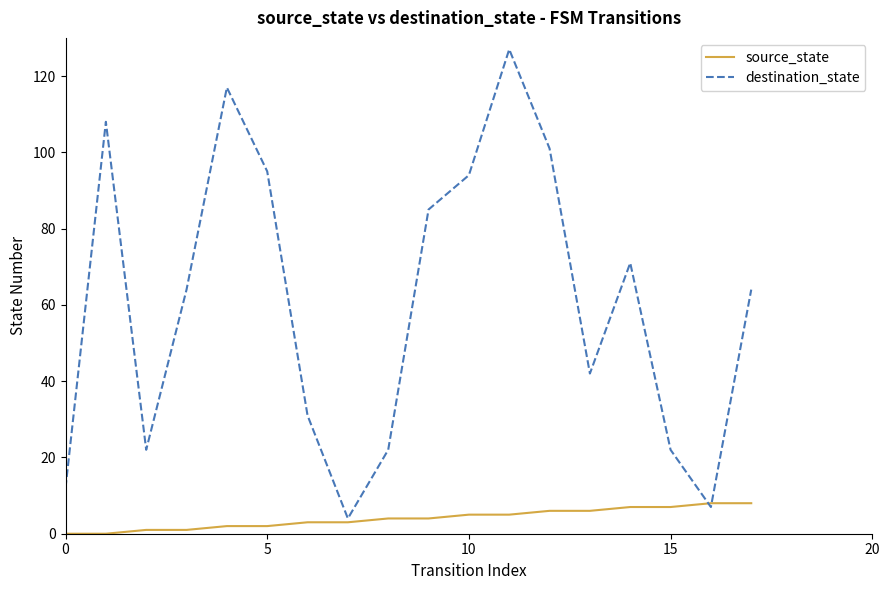

Rank the series by their maximum value, from lowest to highest.

source_state, destination_state